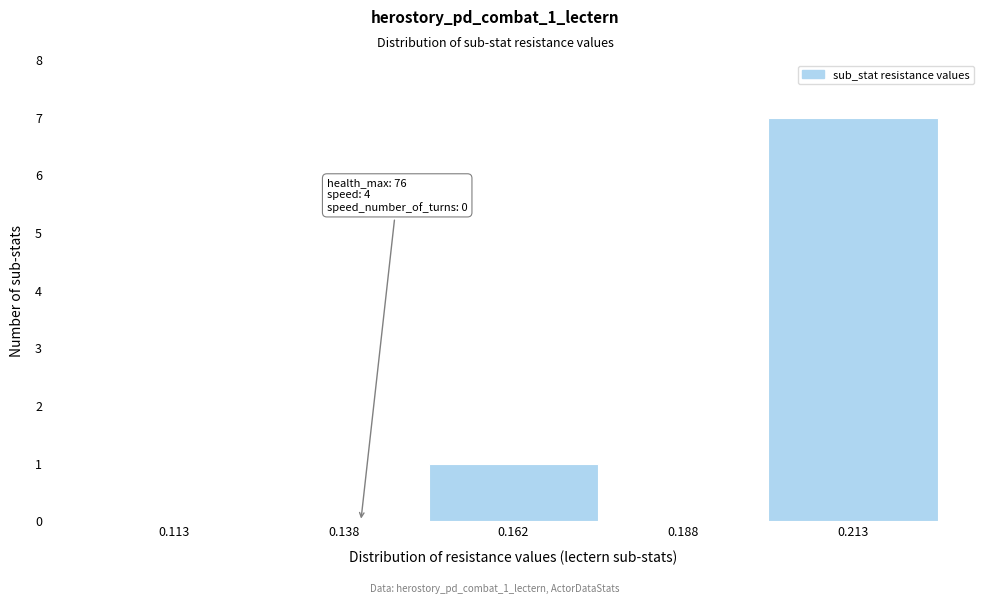

Over which range of the x-axis is the bar tallest?

0.200 to 0.225